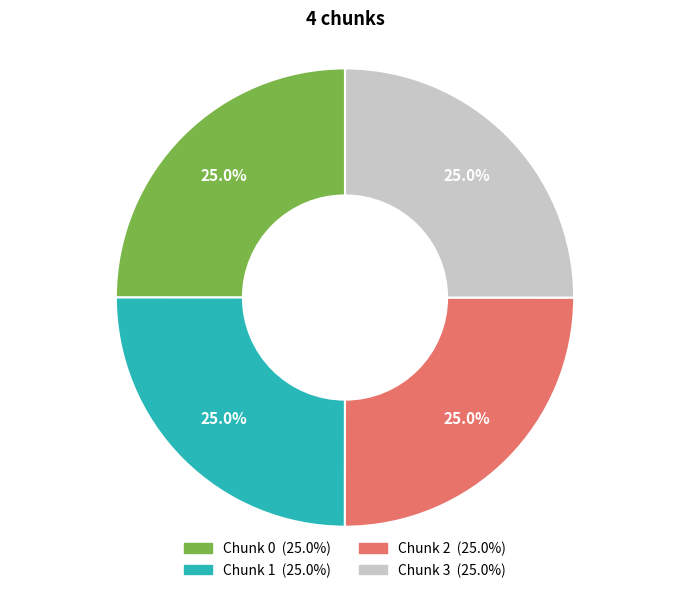

Is there a majority slice in this chart?

No